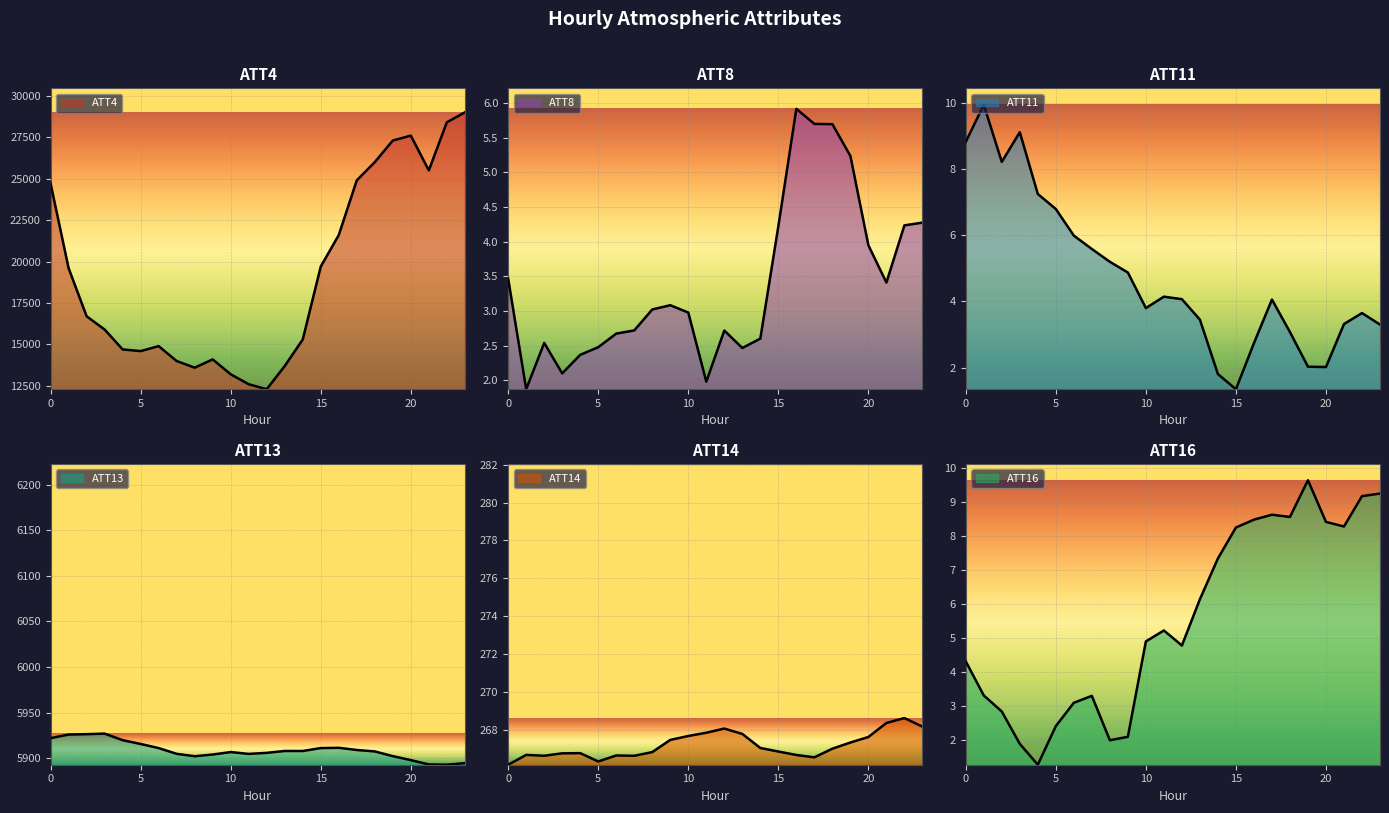

What is the value of the ATT13 point at the 24th from the left?

5894.4